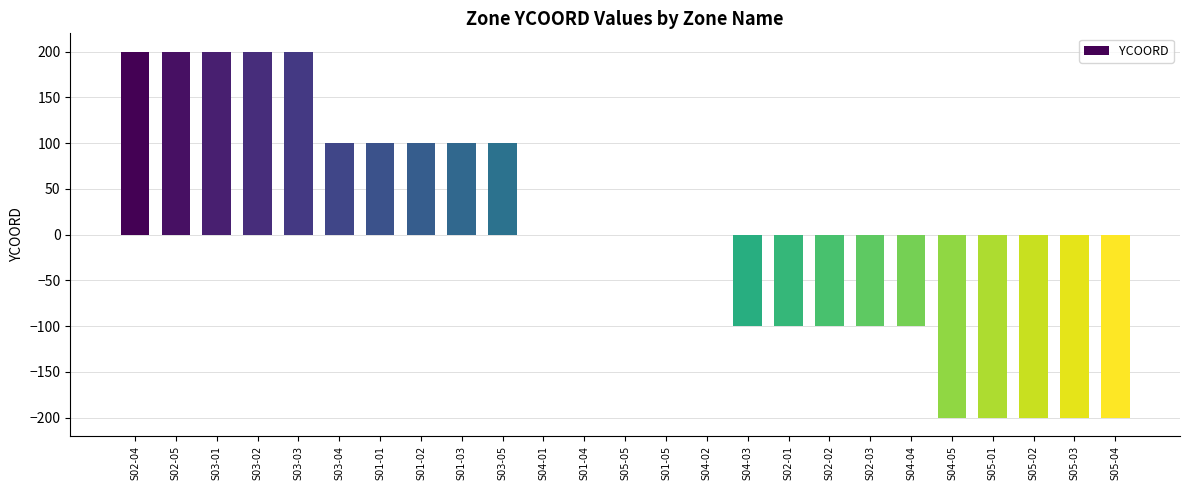

Which has a higher value, S05-05 or S03-03?

S03-03